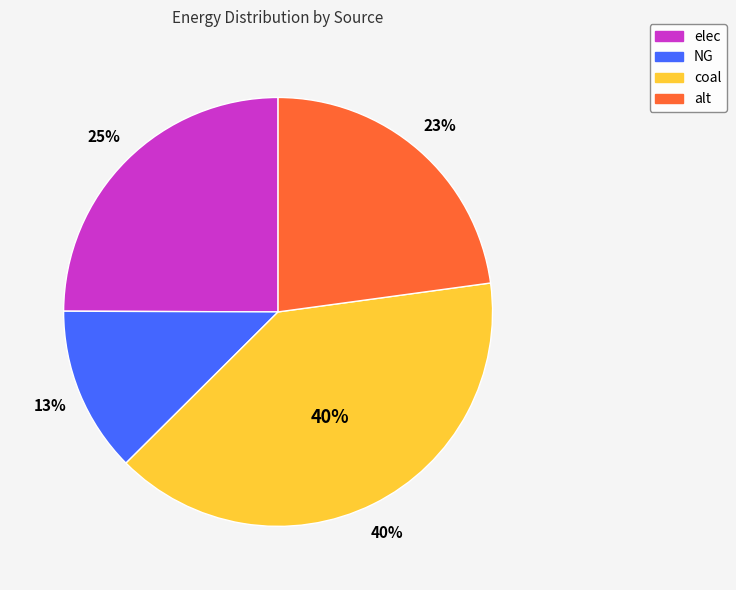

Is there a majority slice in this chart?

No